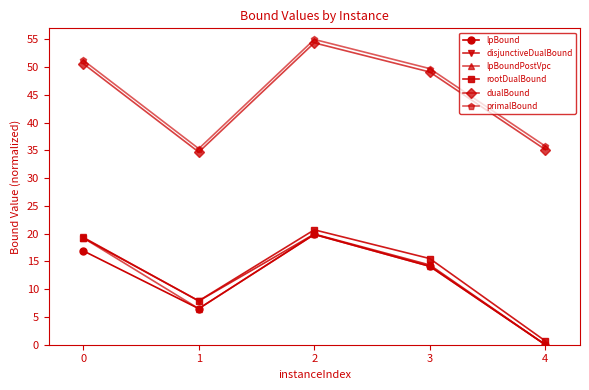

Is the value of disjunctiveDualBound at 4 greater than the value of lpBound at 1?

No